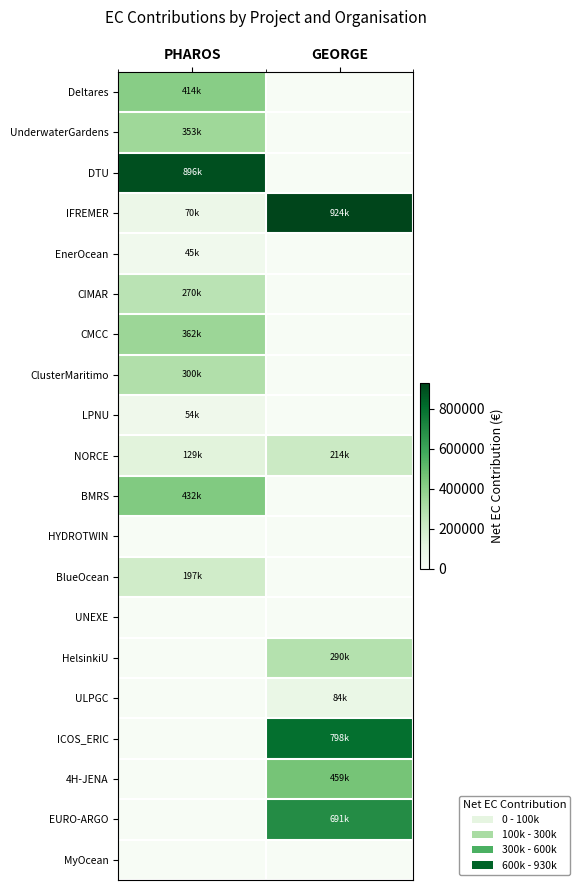

Reading right to left, list all the values displayed in this chart.

Deltares: GEORGE=0.0	PHAROS=413750.0
UnderwaterGardens: GEORGE=0.0	PHAROS=353150.0
DTU: GEORGE=0.0	PHAROS=896250.0
IFREMER: GEORGE=924187.5	PHAROS=70437.5
EnerOcean: GEORGE=0.0	PHAROS=45281.2
CIMAR: GEORGE=0.0	PHAROS=270000.0
CMCC: GEORGE=0.0	PHAROS=362500.0
ClusterMaritimo: GEORGE=0.0	PHAROS=300000.0
LPNU: GEORGE=0.0	PHAROS=53906.2
NORCE: GEORGE=214400.0	PHAROS=129375.0
BMRS: GEORGE=0.0	PHAROS=431900.0
HYDROTWIN: GEORGE=0.0	PHAROS=0.0
BlueOcean: GEORGE=0.0	PHAROS=197146.2
UNEXE: GEORGE=0.0	PHAROS=0.0
HelsinkiU: GEORGE=290229.0	PHAROS=0.0
ULPGC: GEORGE=83500.0	PHAROS=0.0
ICOS_ERIC: GEORGE=797986.2	PHAROS=0.0
4H-JENA: GEORGE=459377.5	PHAROS=0.0
EURO-ARGO: GEORGE=690625.0	PHAROS=0.0
MyOcean: GEORGE=0.0	PHAROS=0.0